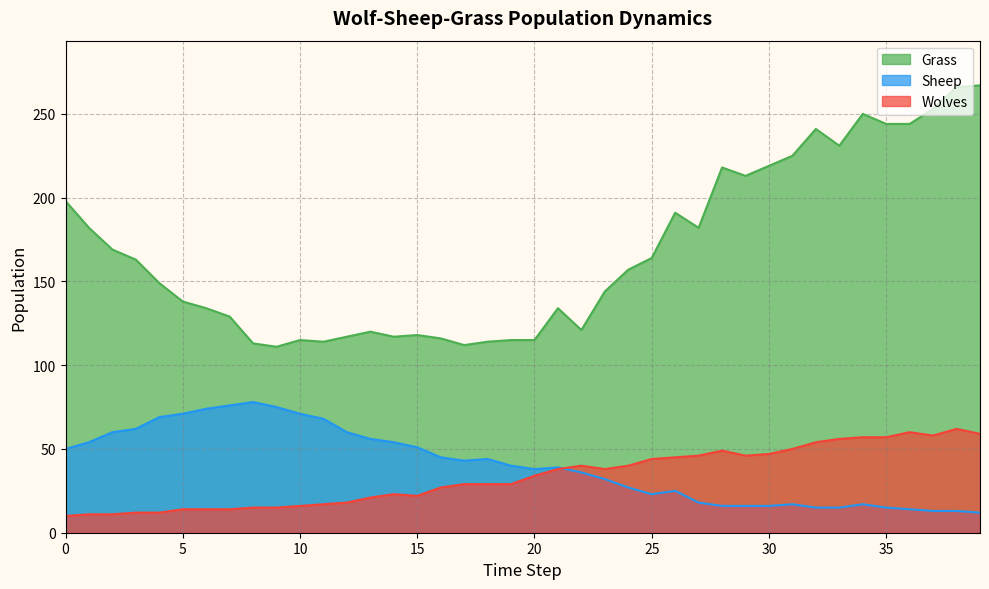

How many values in the Wolves series are below 34?

20